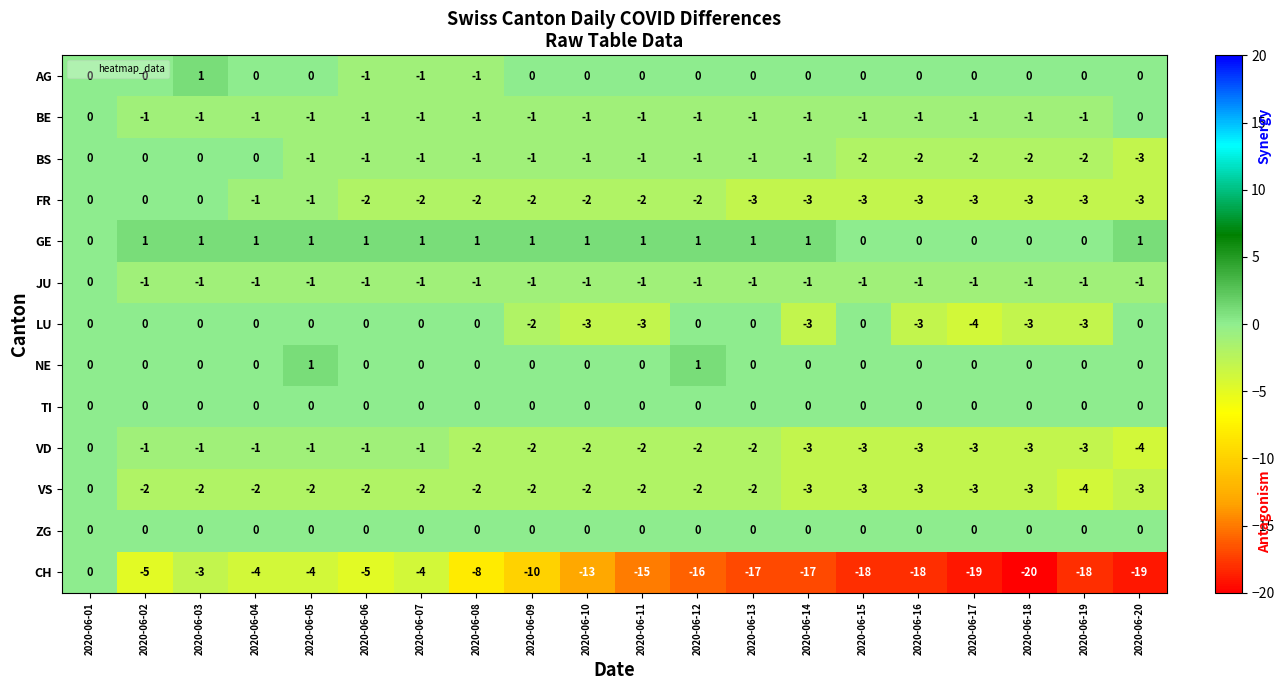

At which category is the sum across all series the highest?

2020-06-01